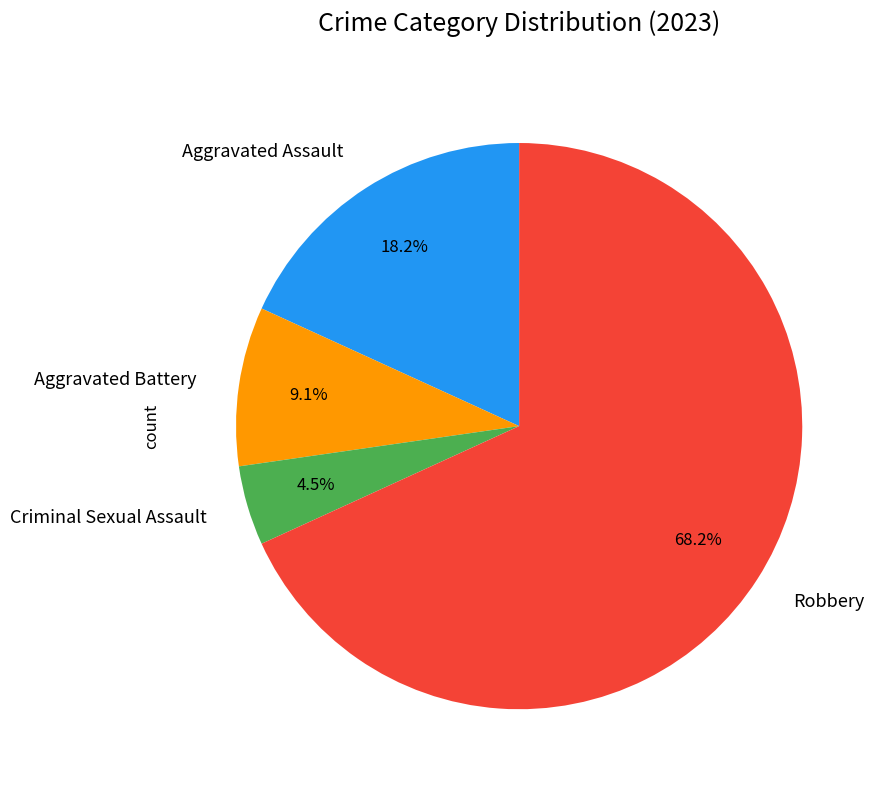

True or false: Robbery accounts for 68% of the total.

True